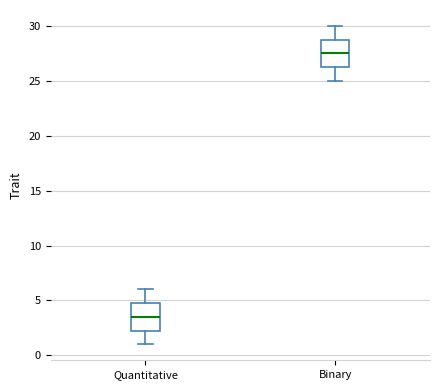

Which box has the highest median line?

Binary